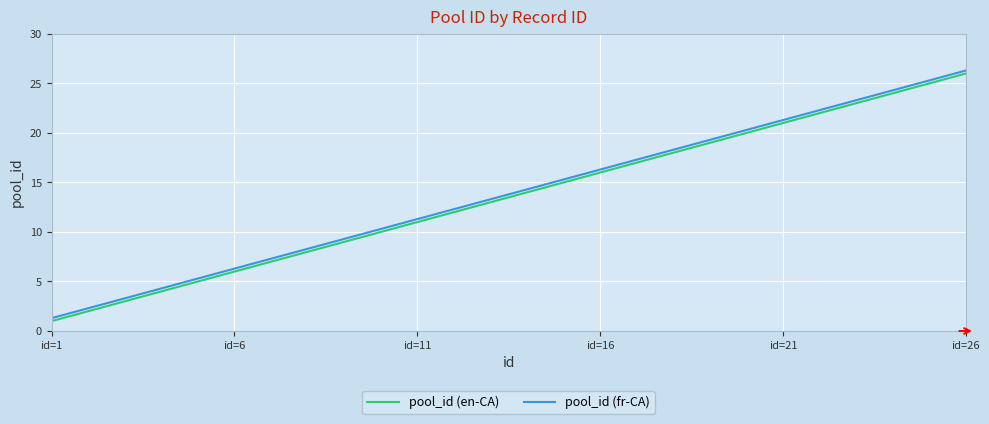

Is this an area chart (filled region under the line)?

No